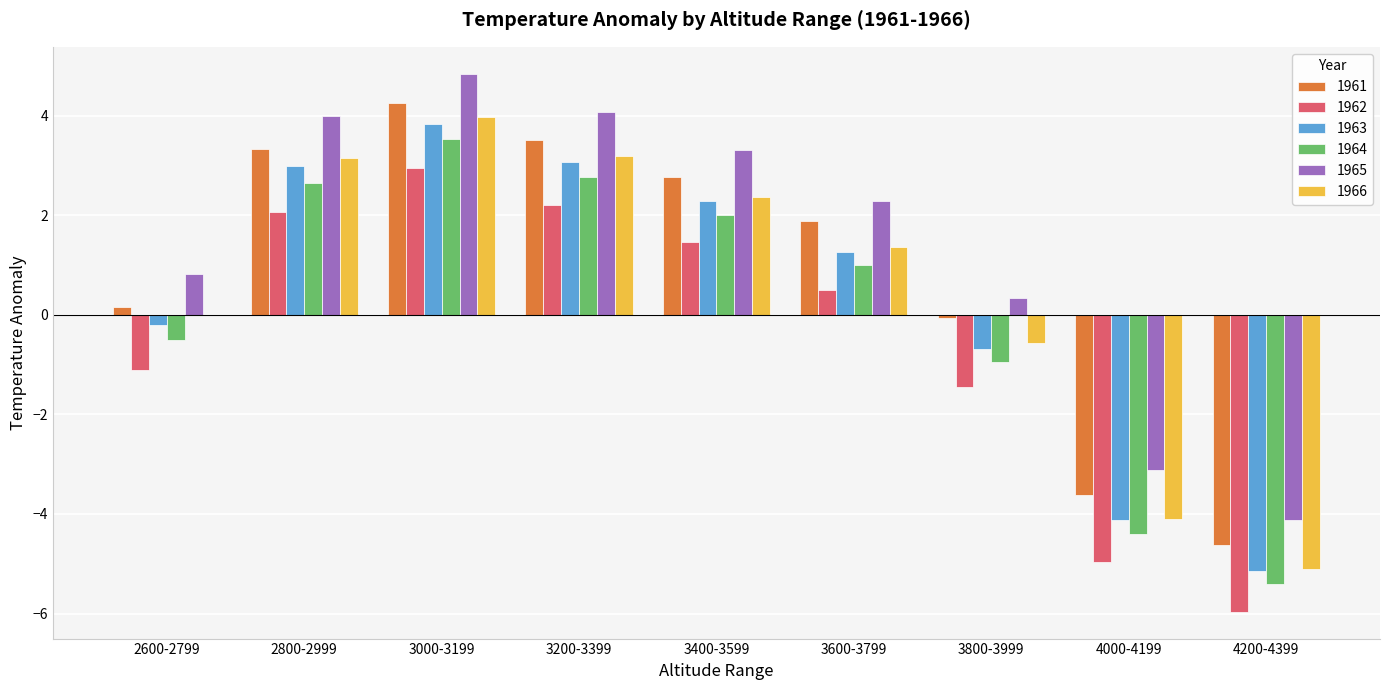

Read the 1966 value at 3000-3199.

4.0